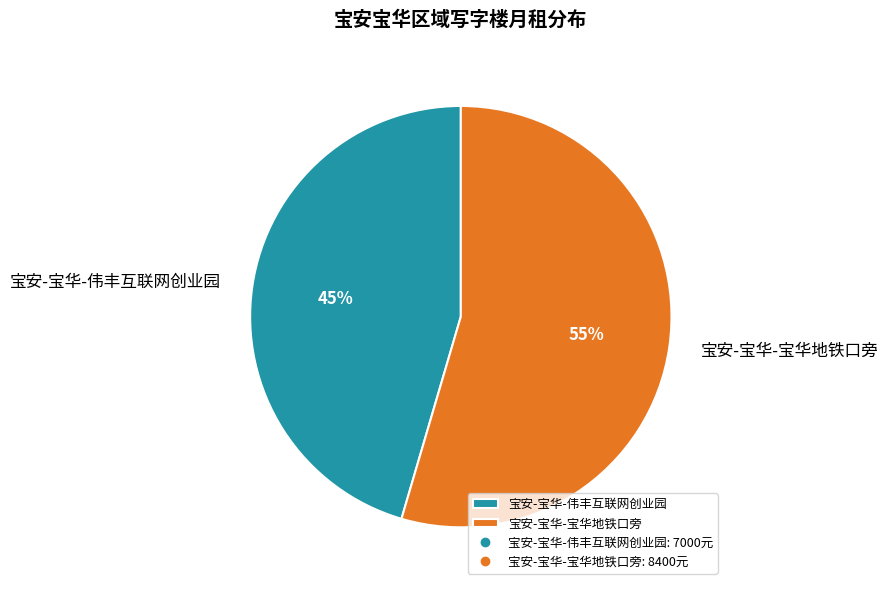

Do 宝安-宝华-宝华地铁口旁 and 宝安-宝华-伟丰互联网创业园 together represent more than half of the pie?

Yes